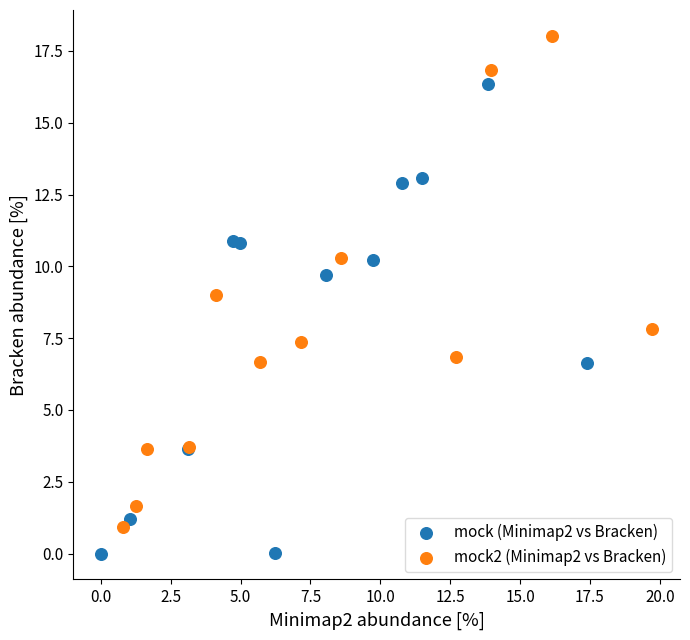

Which series contains the lowest Y value?

mock (Minimap2 vs Bracken)